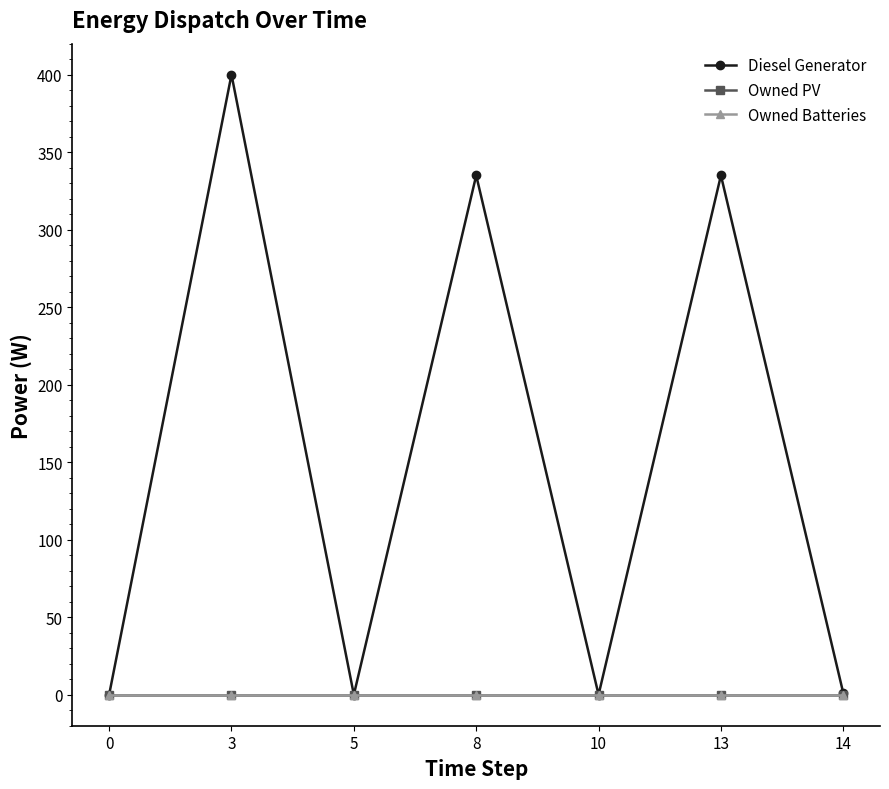

Is this an area chart (filled region under the line)?

No